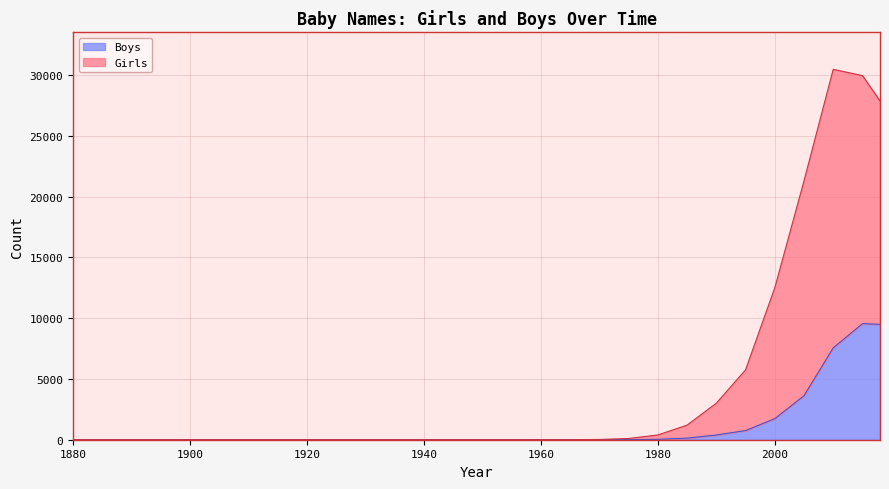

Rank the series by their maximum value, from highest to lowest.

Girls, Boys